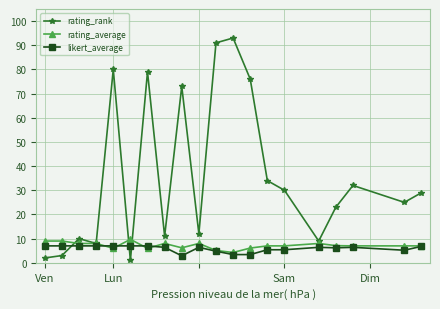

Which series has the largest total across all categories?

rating_rank